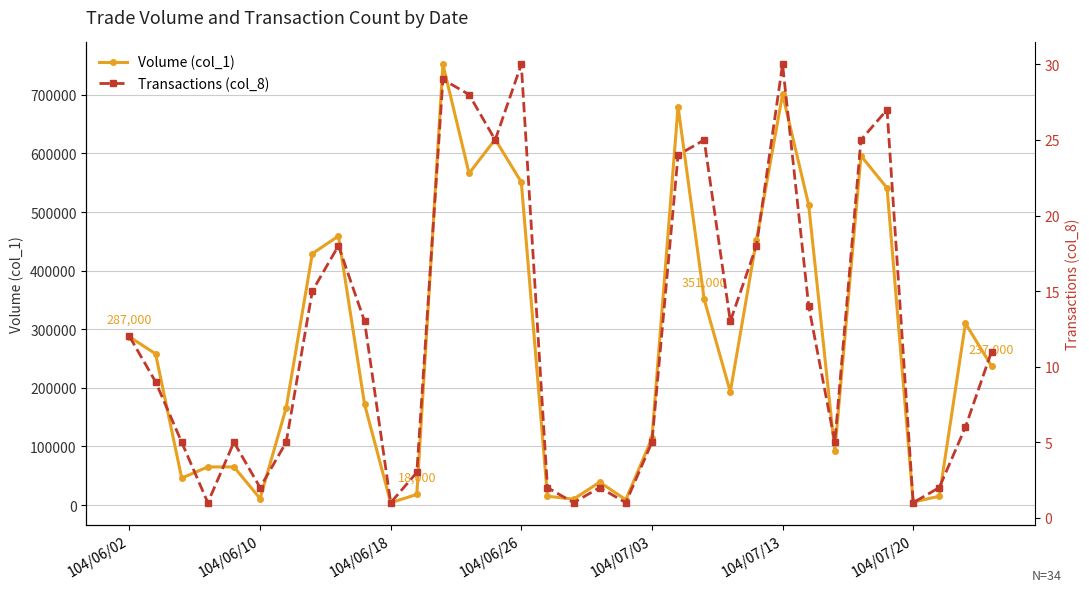

True or false: Volume (col_1) has more than 1 points higher than both neighbors.

True